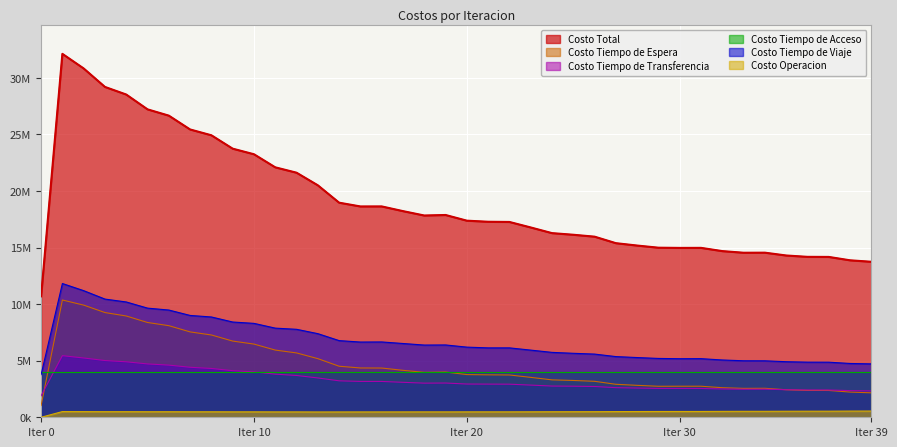

True or false: Costo Operacion and Costo Tiempo de Espera cross at least once.

False